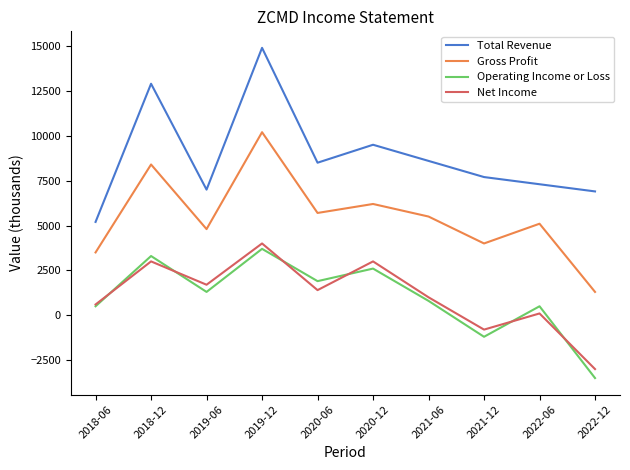

At which category does Operating Income or Loss reach its first local valley?

2019-06